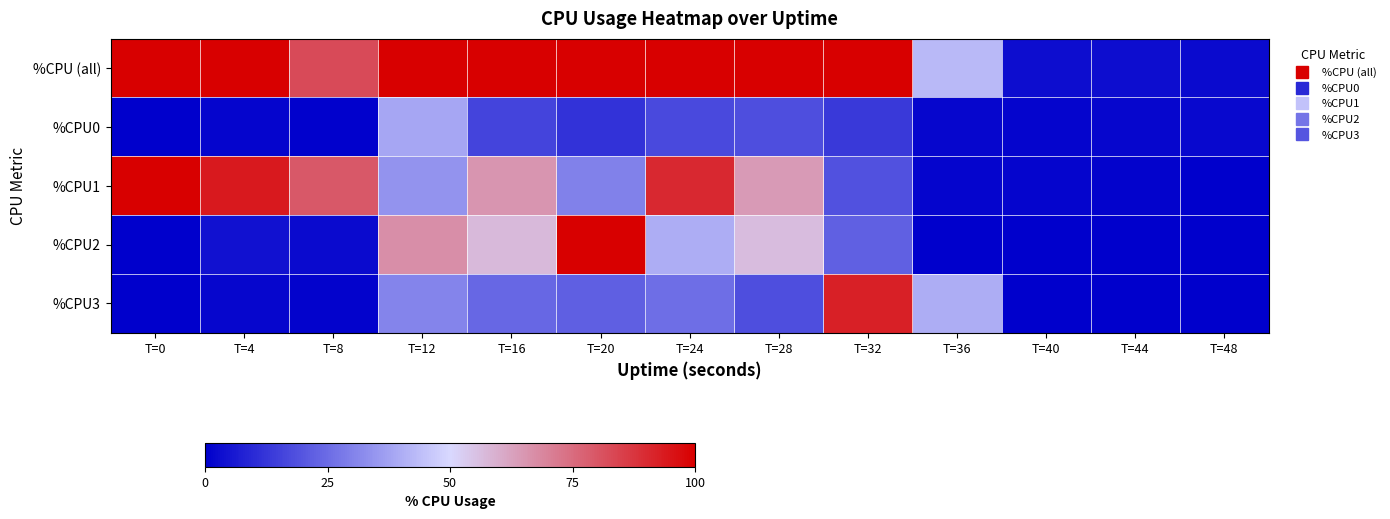

Reading left to right, what are all the values shown in this chart?

%CPU (all): T=0=400.0	T=4=100.8	T=8=82.8	T=12=170.4	T=16=163.2	T=20=164.8	T=24=173.6	T=28=157.2	T=32=147.6	T=36=42.8	T=40=3.2	T=44=3.2	T=48=2.4
%CPU0: T=0=0.0	T=4=1.2	T=8=0.5	T=12=38.3	T=16=15.9	T=20=11.9	T=24=17.0	T=28=18.0	T=32=13.4	T=36=1.8	T=40=1.5	T=44=1.8	T=48=2.3
%CPU1: T=0=100.0	T=4=93.9	T=8=79.3	T=12=34.3	T=16=65.3	T=20=30.0	T=24=90.5	T=28=64.2	T=32=19.0	T=36=1.3	T=40=1.5	T=44=1.0	T=48=0.0
%CPU2: T=0=0.0	T=4=4.1	T=8=2.5	T=12=66.8	T=16=57.2	T=20=100.0	T=24=39.9	T=28=56.3	T=32=22.6	T=36=0.0	T=40=0.0	T=44=0.0	T=48=0.0
%CPU3: T=0=0.0	T=4=1.7	T=8=0.8	T=12=30.8	T=16=24.2	T=20=22.1	T=24=25.4	T=28=18.3	T=32=92.3	T=36=40.0	T=40=0.0	T=44=0.0	T=48=0.3